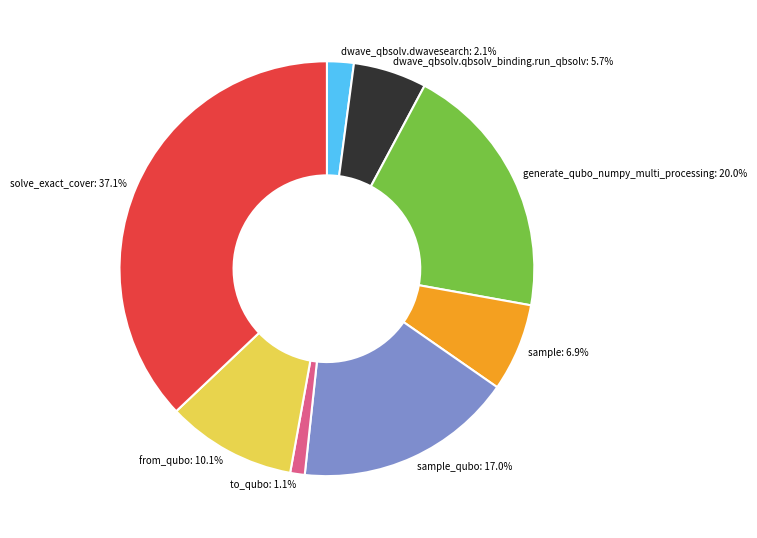

Is there a majority slice in this chart?

No